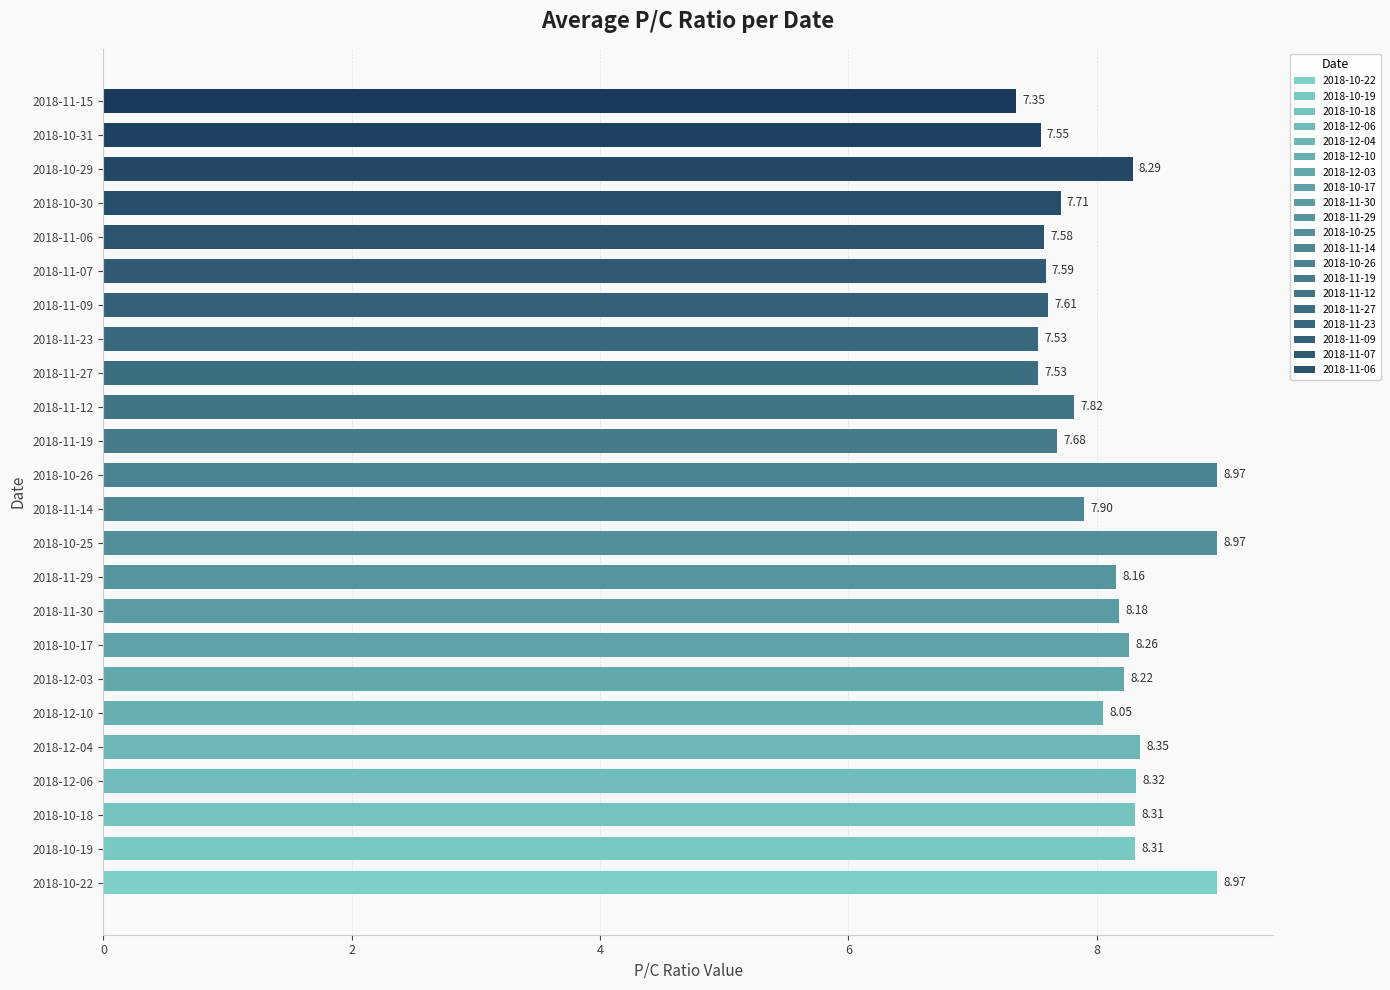

What is the sum of all values?

193.2